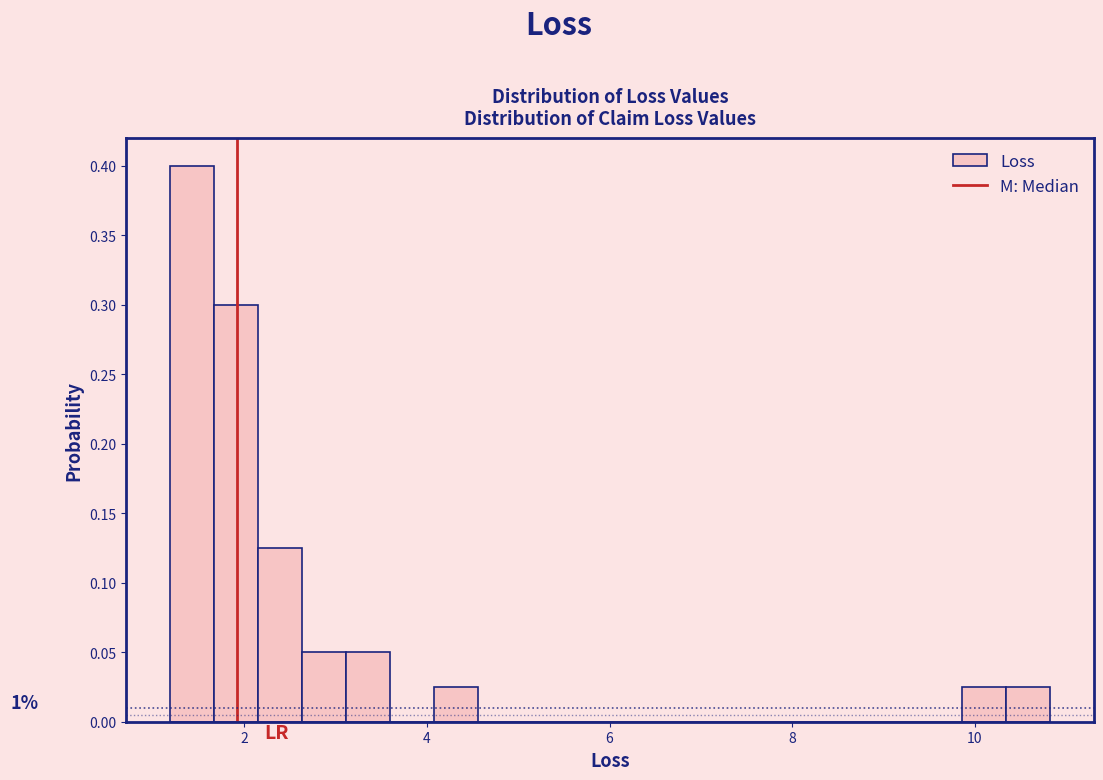

Read against the x-axis, roughly where is the centre of the tallest bar?

1.4